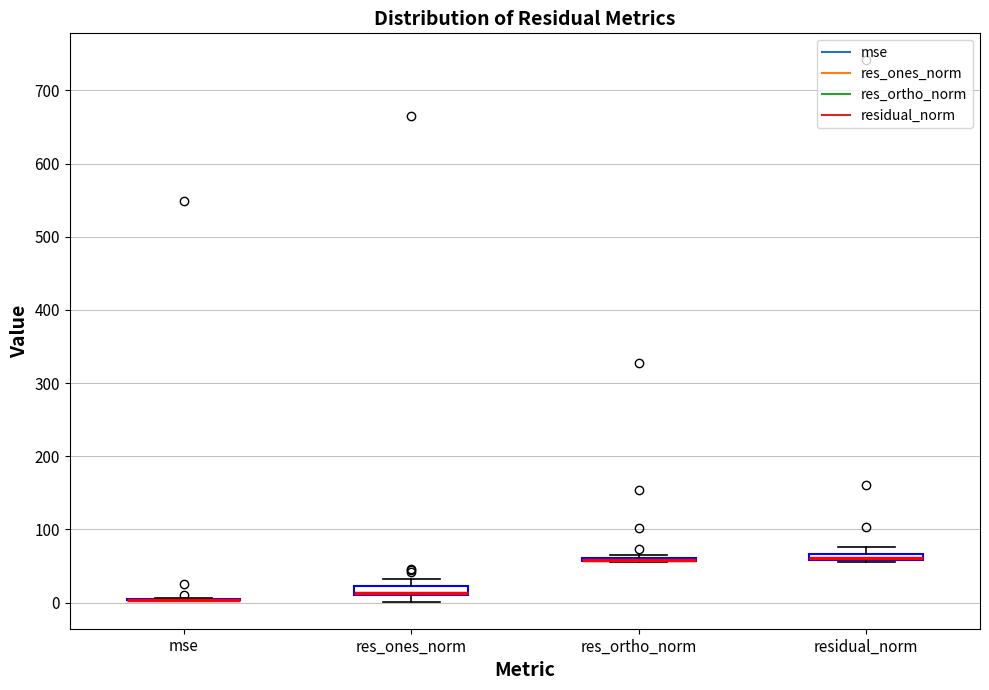

Where is the upper edge of the box for res_ones_norm on the y-axis? The values are not printed on the chart, so give them approximately, as read against the axis.

20